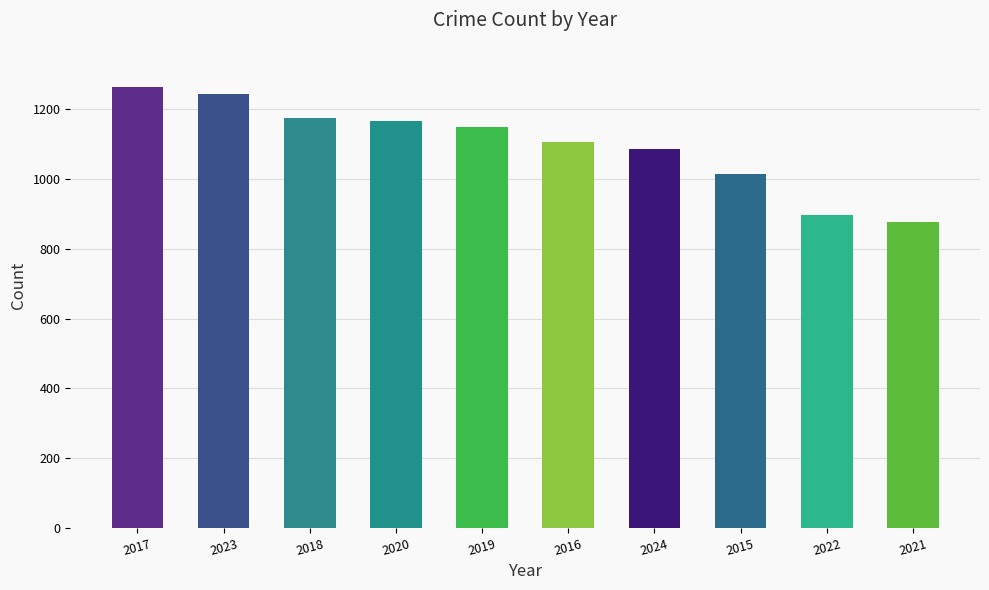

Reading left to right, extract all data points from this chart.

2017=1265	2023=1243	2018=1175	2020=1167	2019=1150	2016=1108	2024=1086	2015=1014	2022=896	2021=878